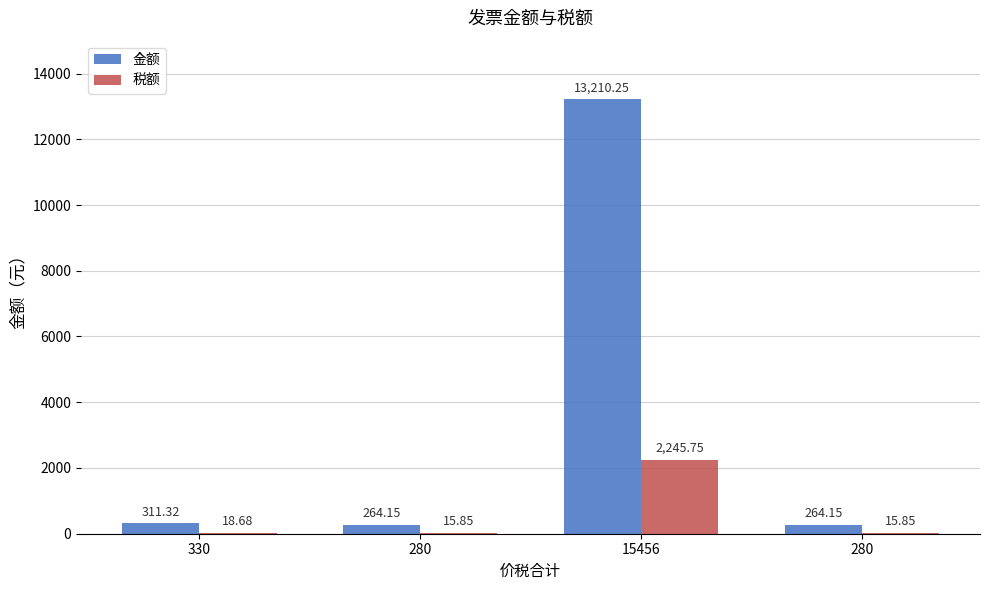

Rank the series by their maximum value, from lowest to highest.

税额, 金额